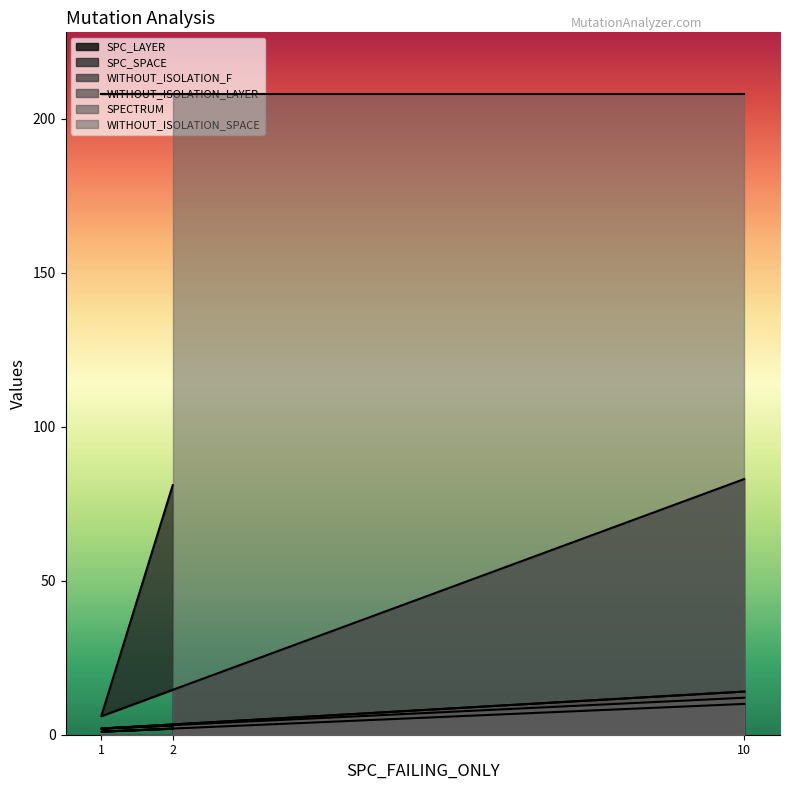

What is the minimum value shown in the chart?

1